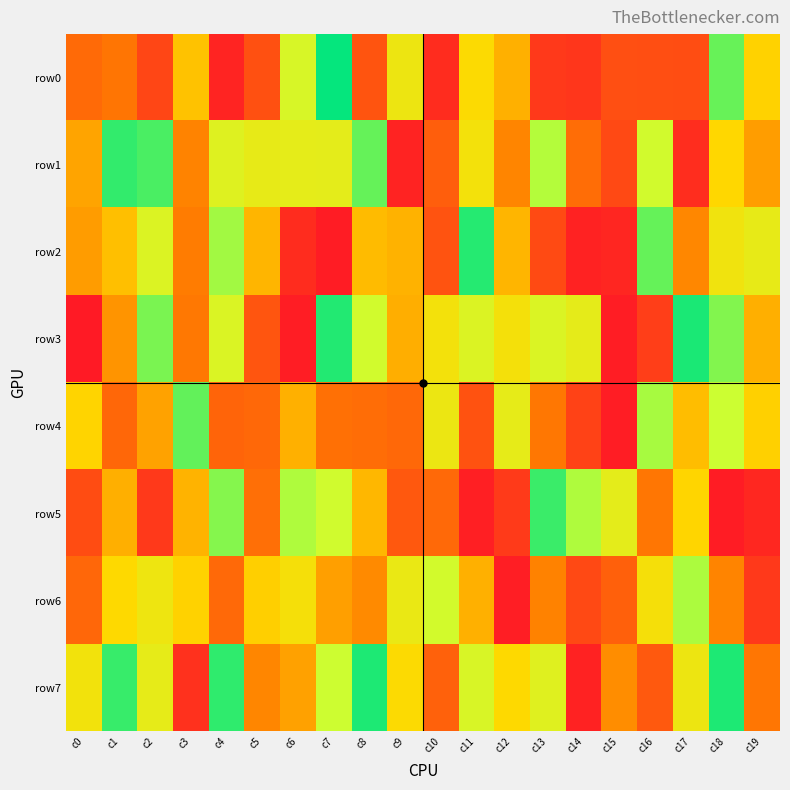

Which series has the largest range (max minus min)?

row3